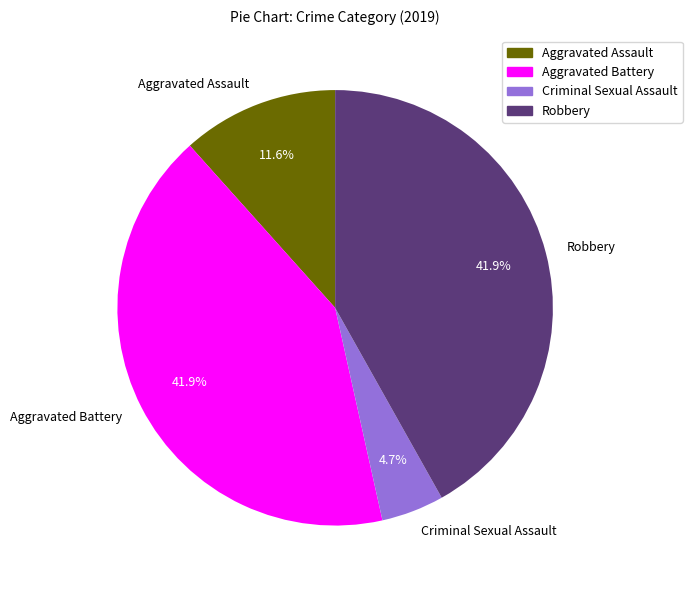

Is Robbery the majority of the pie?

No